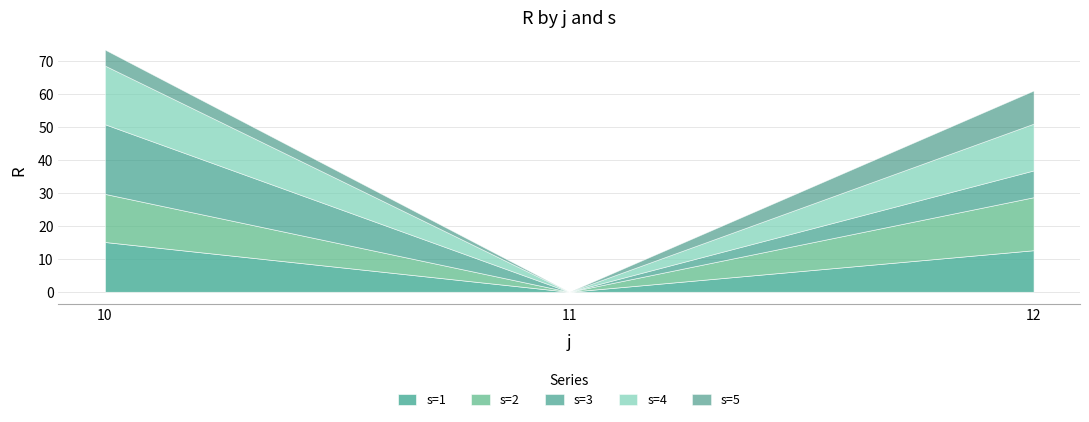

Rank the series by their maximum value, from lowest to highest.

s=5, s=1, s=2, s=4, s=3